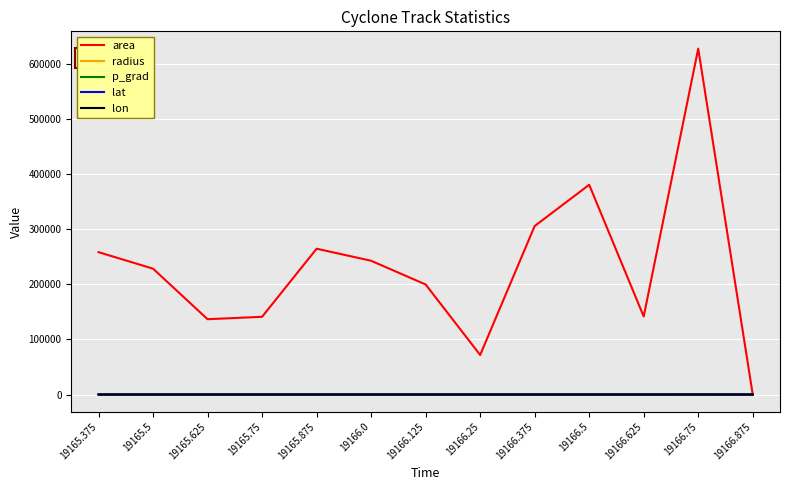

What is the greatest value displayed?

628750.0